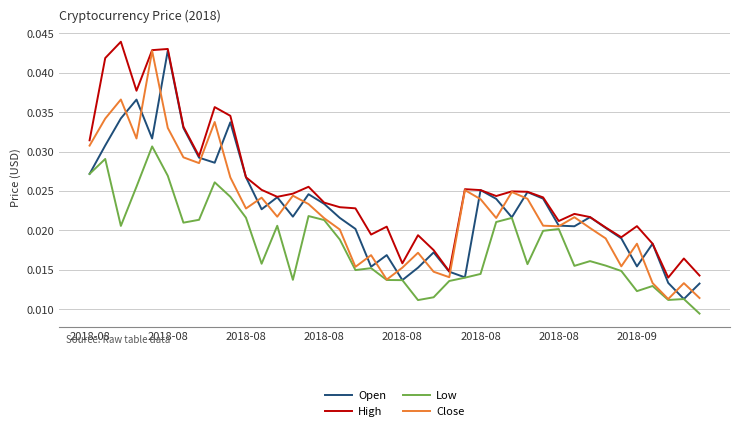

Which series has the largest total across all categories?

High